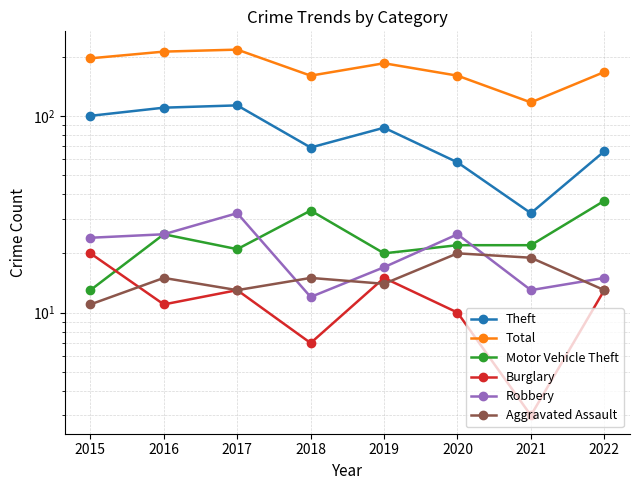

Is it true that Theft equals 98 at 2022?

False